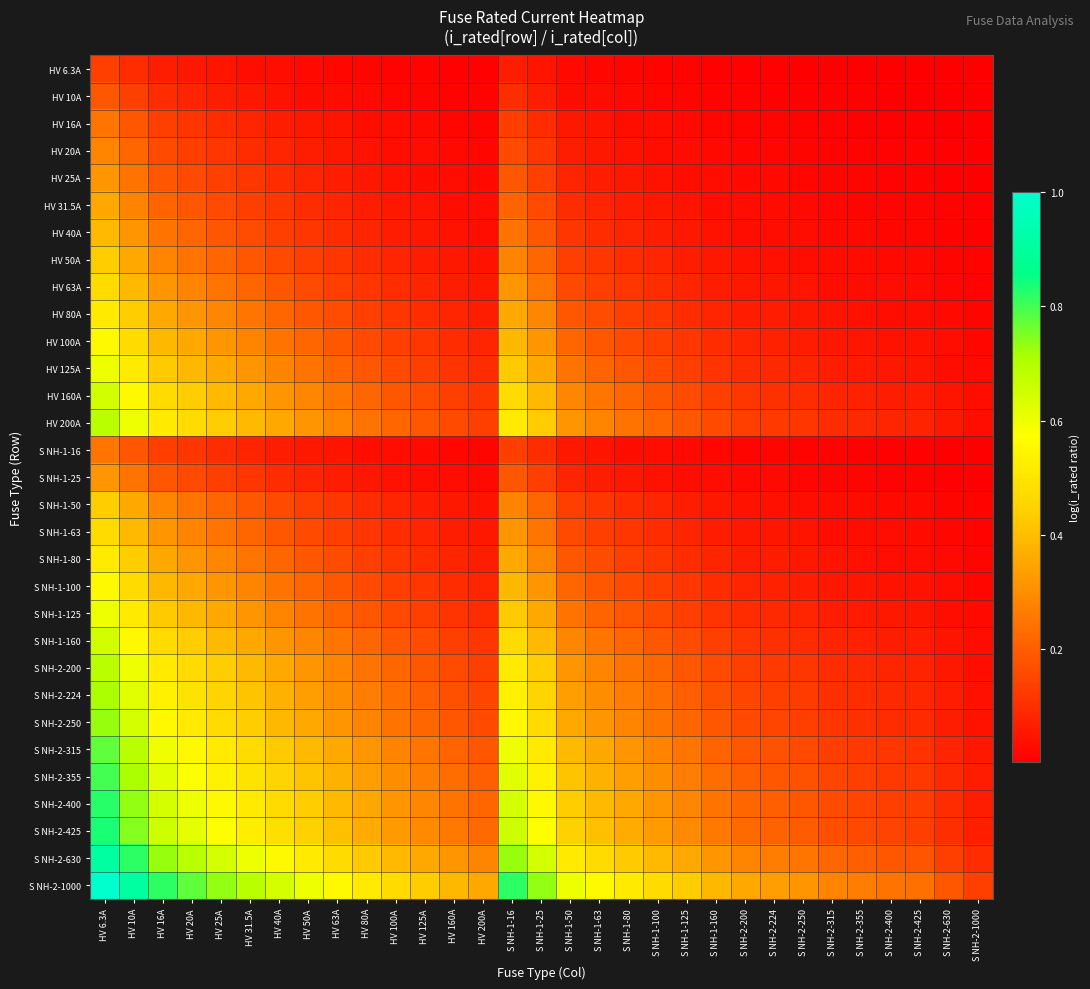

Which label corresponds to the smallest value in the chart?

S NH-2-1000